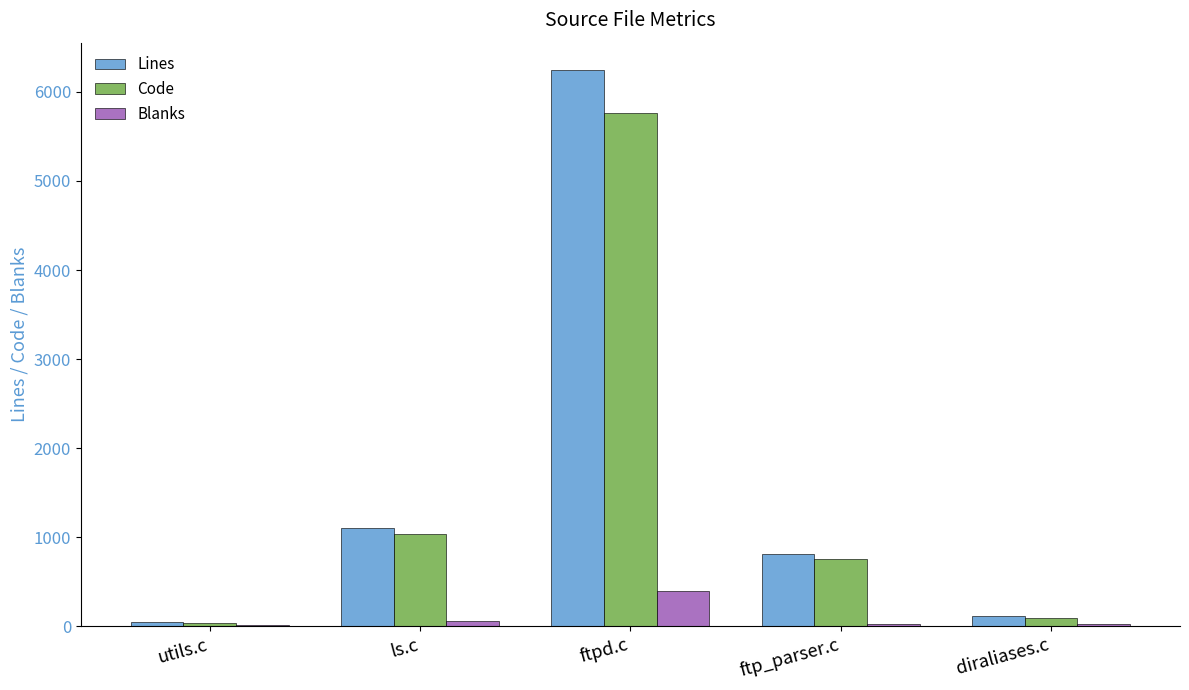

Which series changed the most between ftp_parser.c and diraliases.c?

Lines